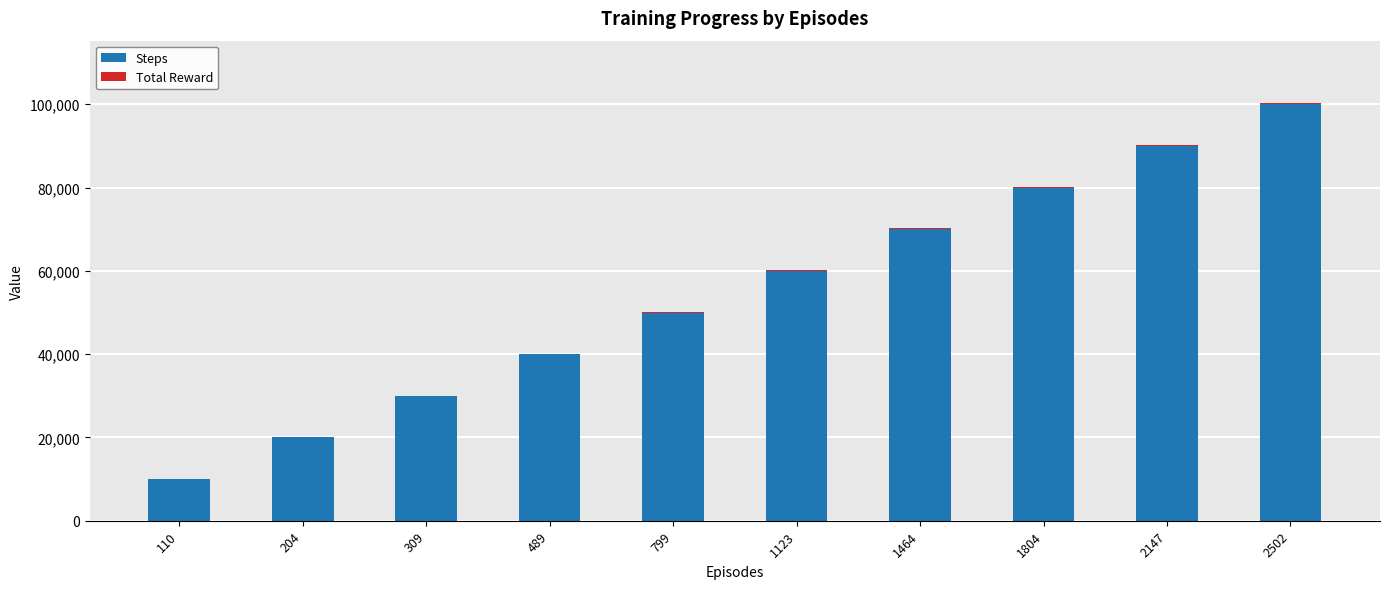

The value of Steps at 489 is 19674. True or false?

False